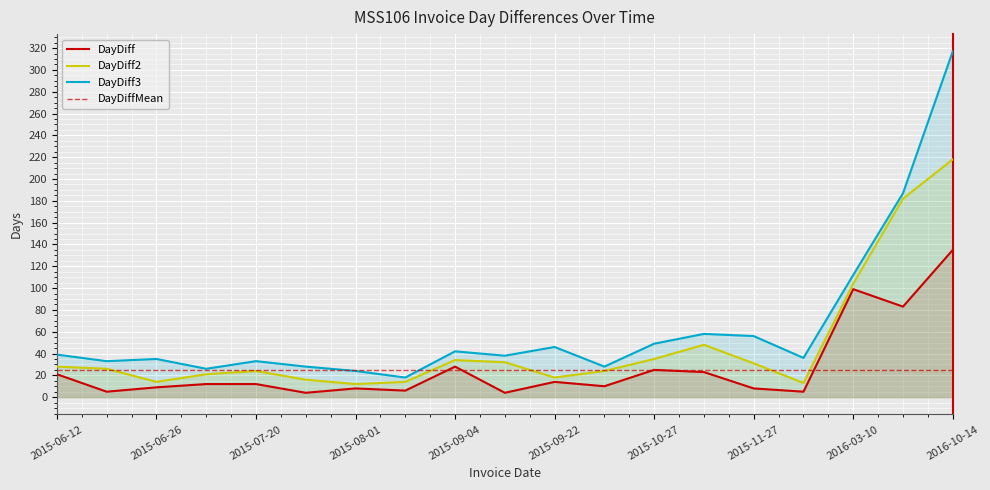

Which category has the lowest value in the DayDiff2 series?

2015-08-01